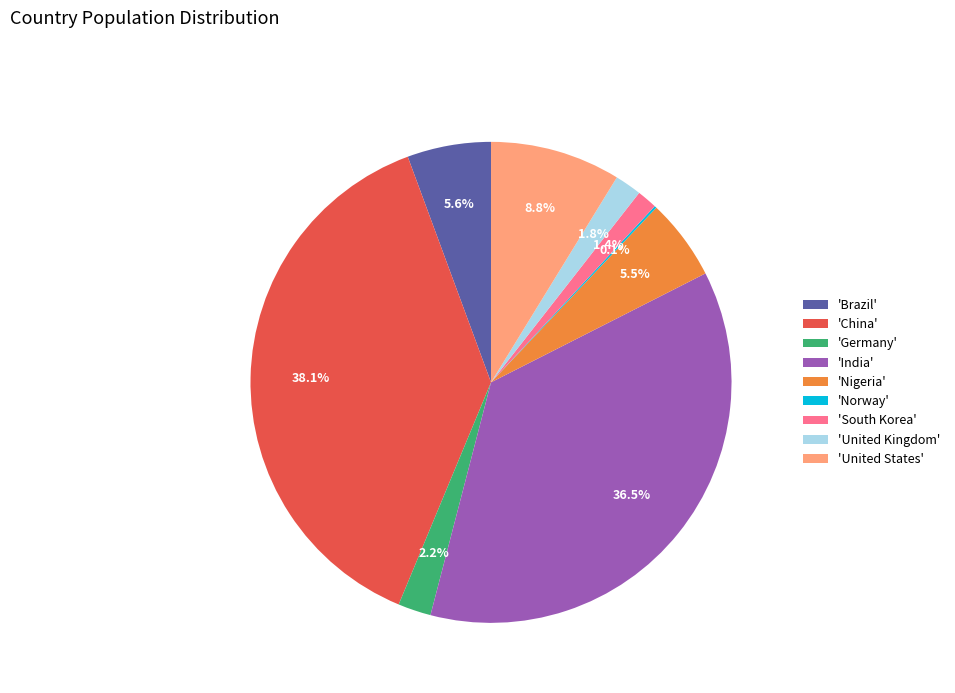

Which has a higher value, 'Nigeria' or 'China'?

'China'